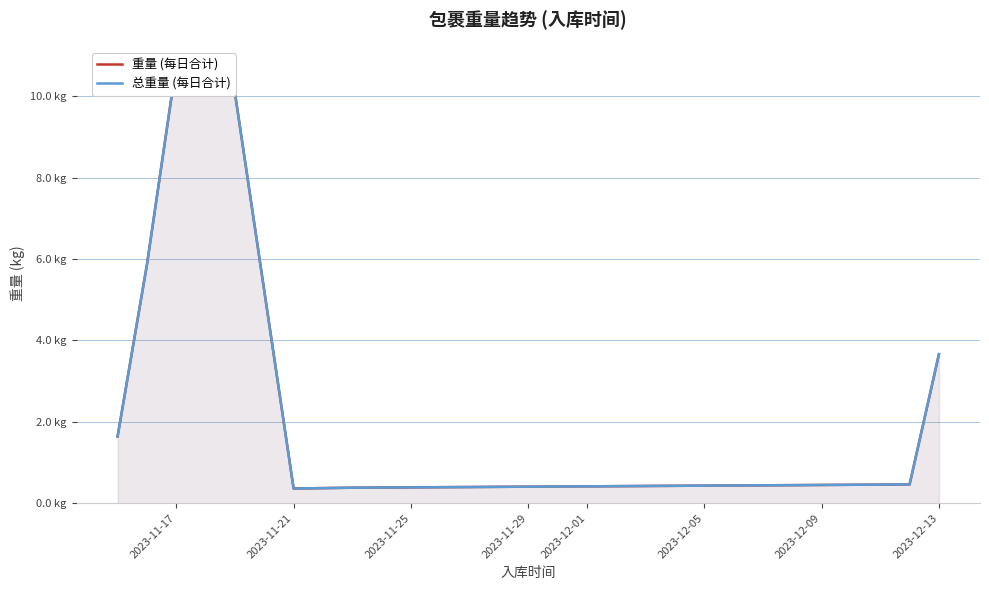

Reading right to left, transcribe all the data shown in this chart.

重量 (每日合计): 3.7	0.5	0.4	0.4	10.1	10.8	5.9	1.6
总重量 (每日合计): 3.7	0.5	0.4	0.4	10.1	10.8	5.9	1.6